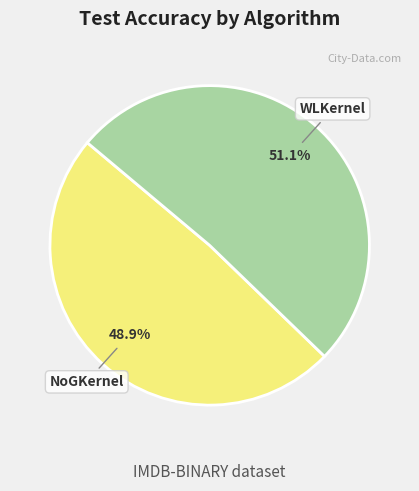

How many segments does this pie chart have?

2